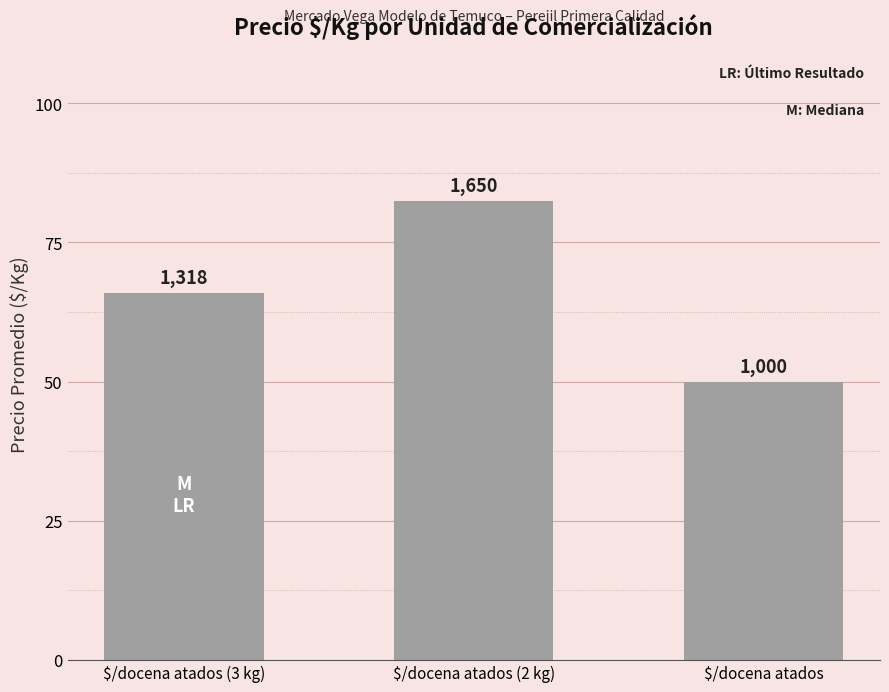

What is the greatest value displayed?

1650